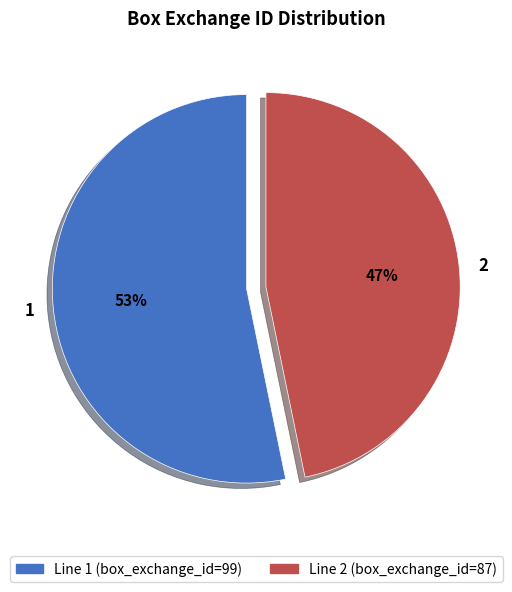

Which has a higher value, 2 or 1?

1